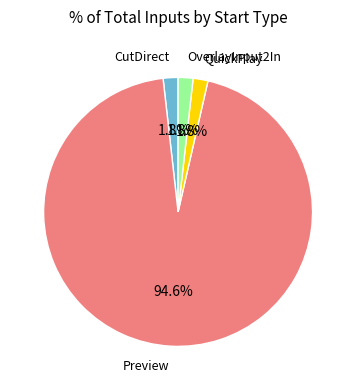

Which has a higher value, Preview or OverlayInput2In?

Preview